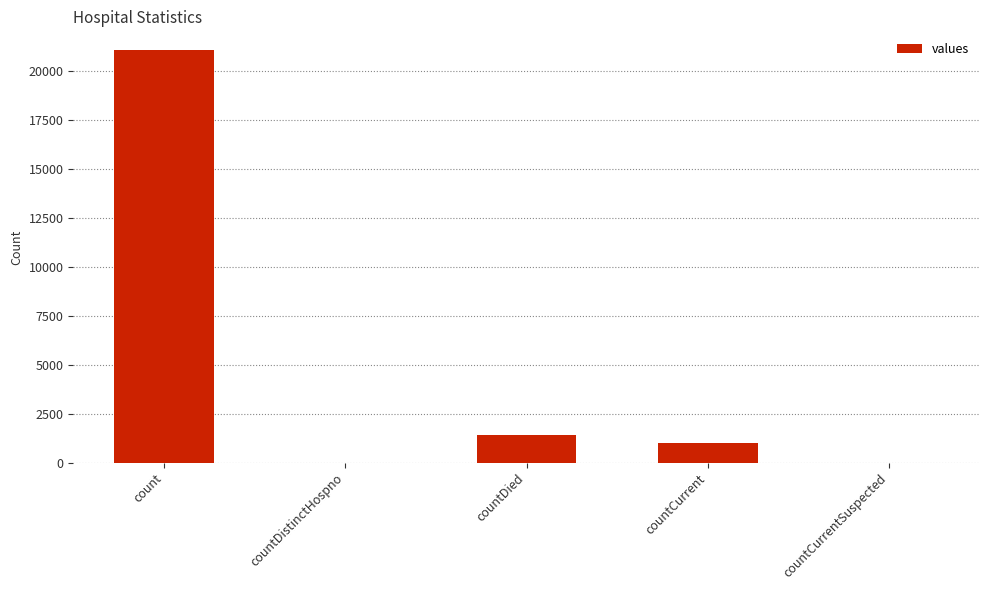

Reading left to right, list all the values displayed in this chart.

21050	0	1405	1006	0